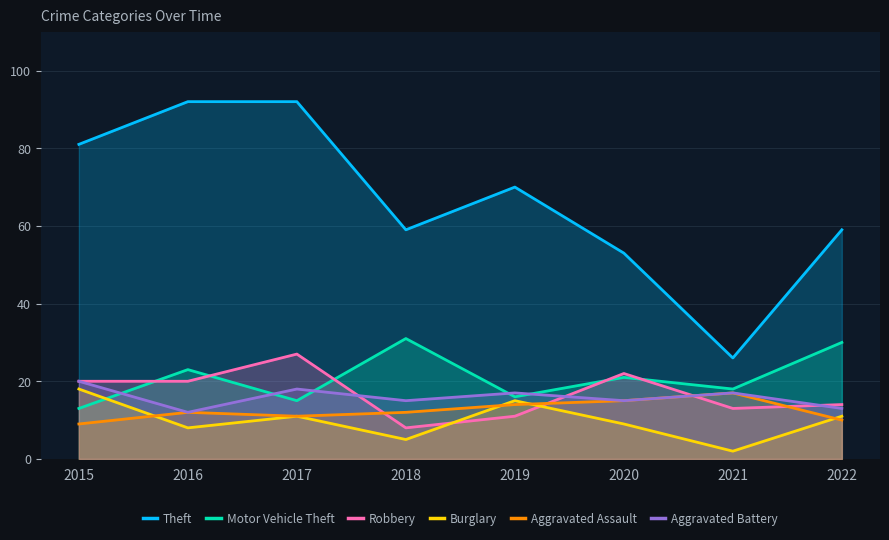

How many lines are shown in the chart?

6